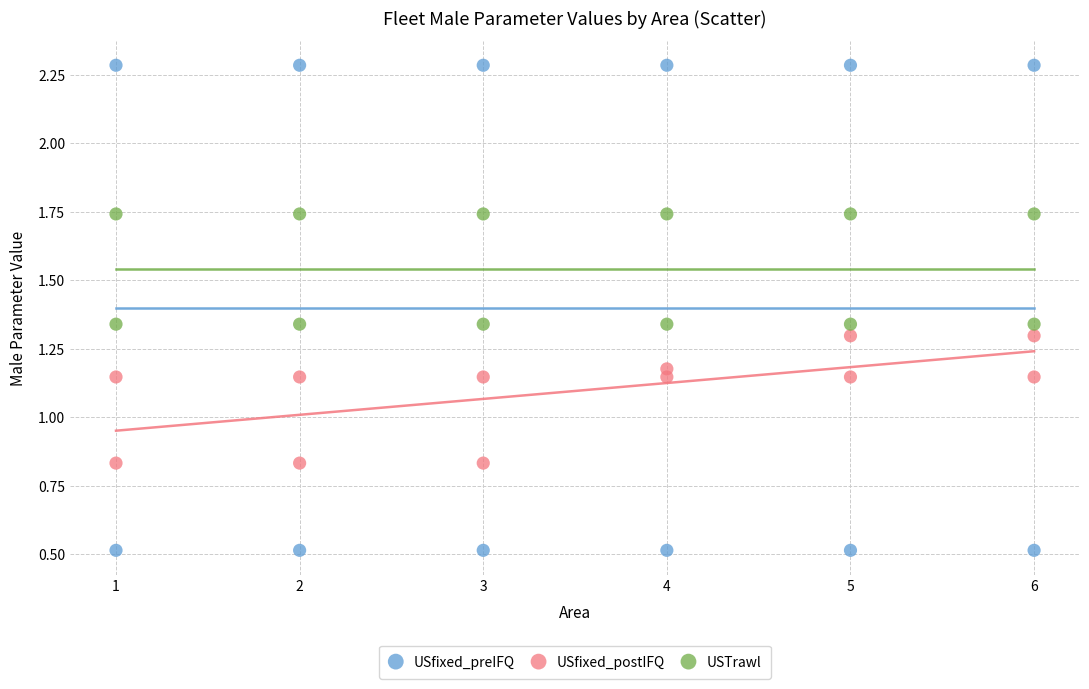

Which series reaches the minimum Y coordinate?

USfixed_preIFQ